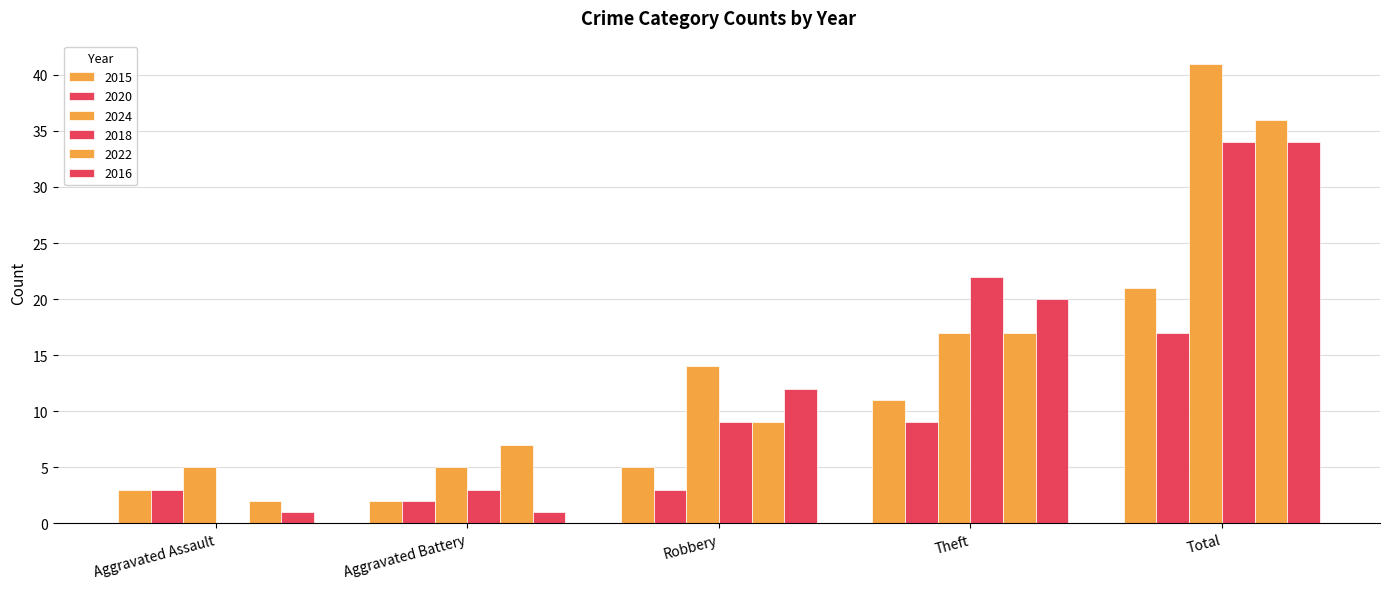

How many distinct data groups are displayed?

6